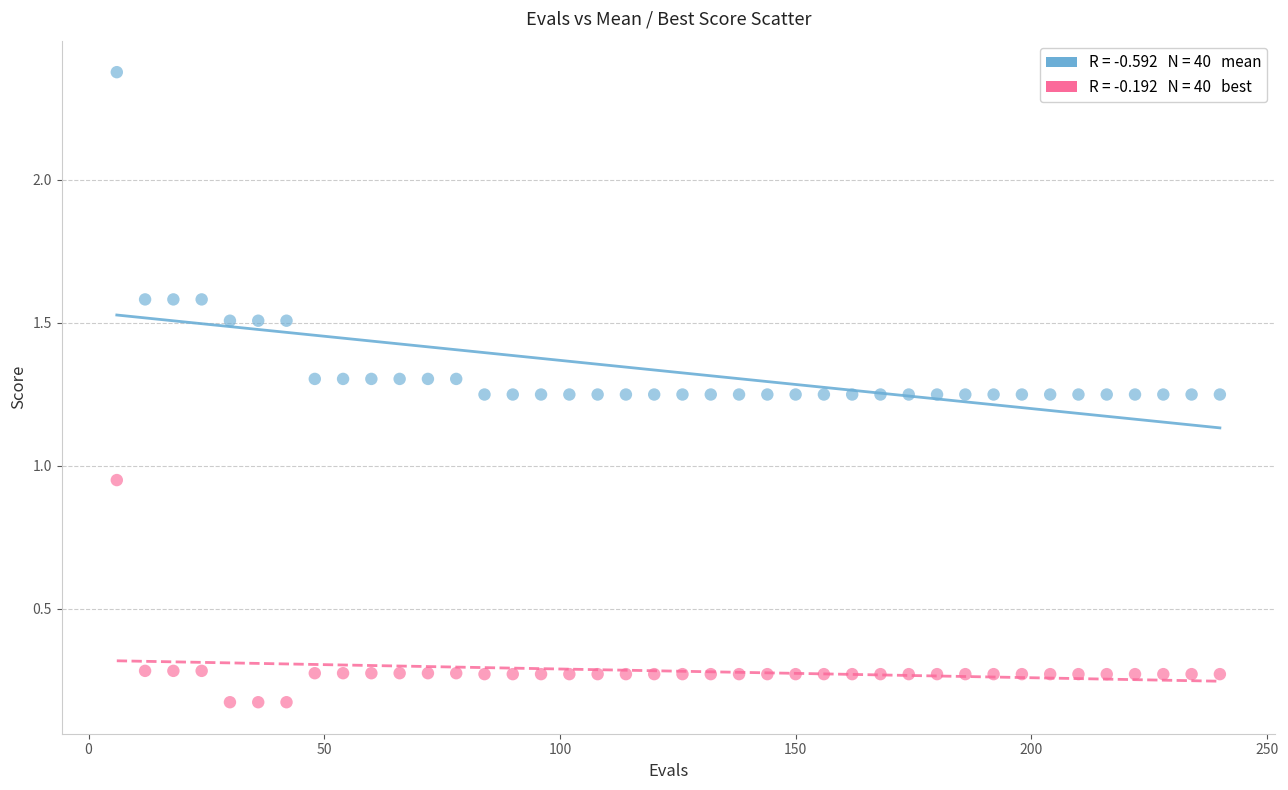

Across all data points, what is the range of X values (max minus min)?

234.0